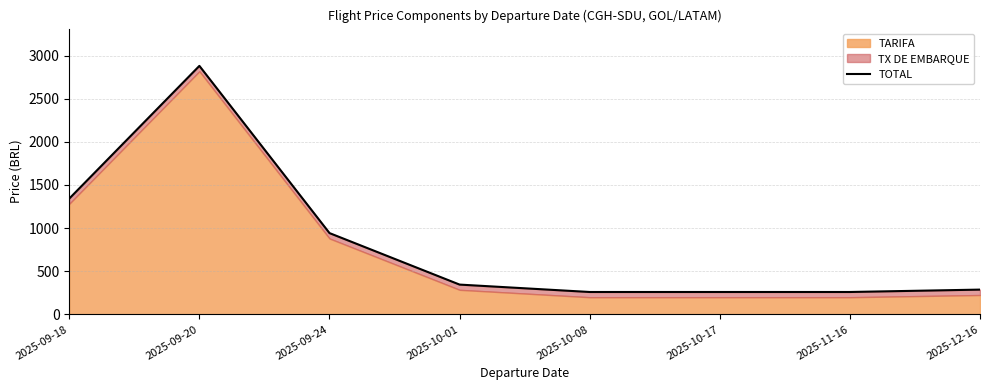

How many data points are less than 345?

4